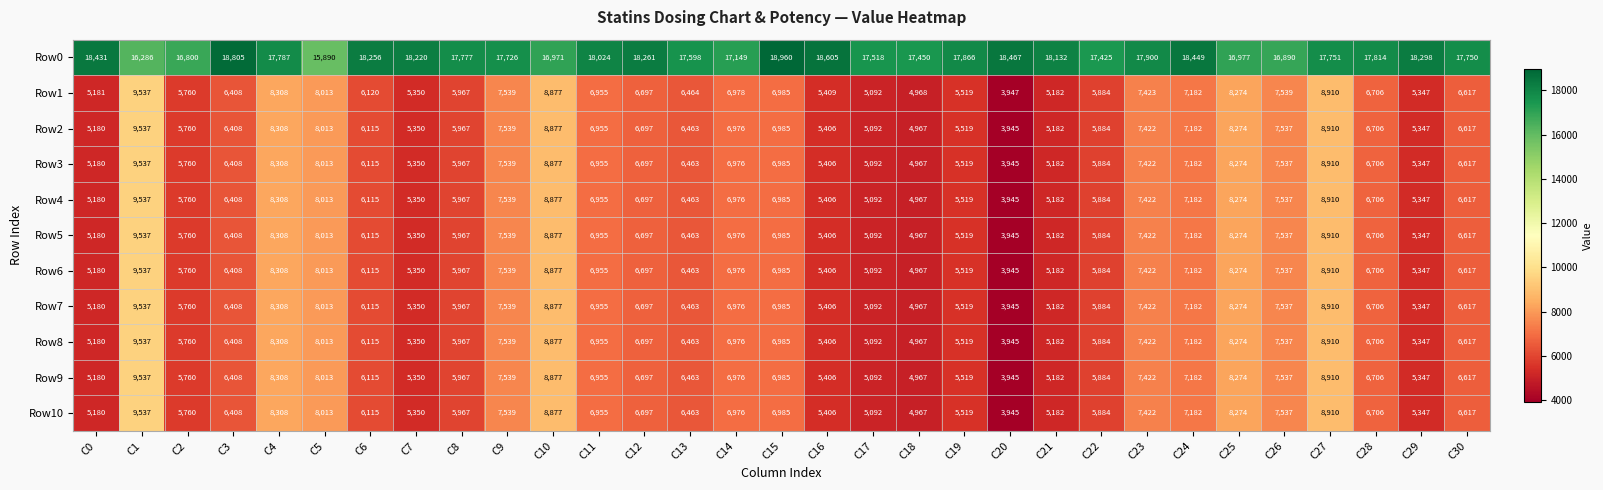

At how many categories does at least one series exceed 9035?

31